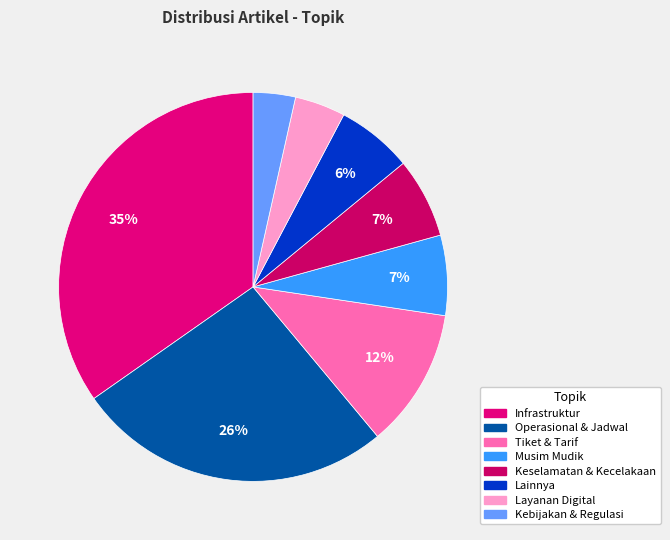

Which category has the smallest portion of the pie?

Kebijakan & Regulasi